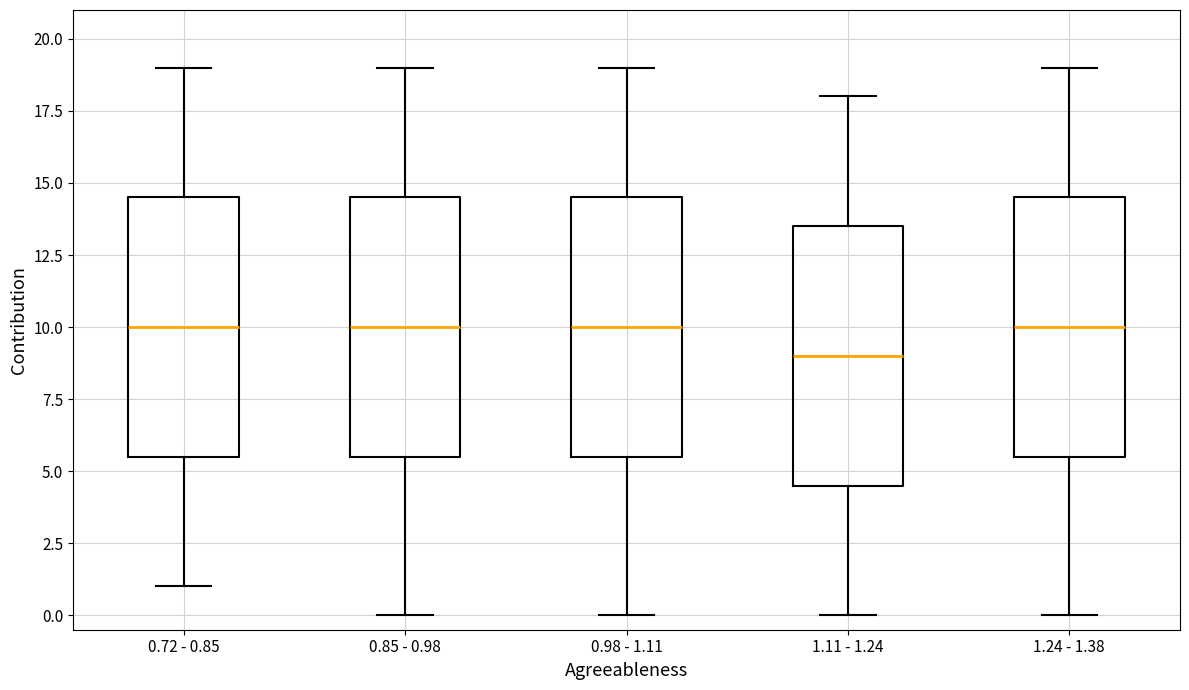

Reading left to right, read every box against the y-axis: the position of its median line, the range the box covers, and the ends of its whiskers. The values are not printed on the chart, so give them approximately, as read against the axis.

0.72 - 0.85: median 10.0, box 5.5 to 14.5, whiskers 1.0 to 19.0
0.85 - 0.98: median 10.0, box 5.5 to 14.5, whiskers 0.0 to 19.0
0.98 - 1.11: median 10.0, box 5.5 to 14.5, whiskers 0.0 to 19.0
1.11 - 1.24: median 9.0, box 4.5 to 13.5, whiskers 0.0 to 18.0
1.24 - 1.38: median 10.0, box 5.5 to 14.5, whiskers 0.0 to 19.0